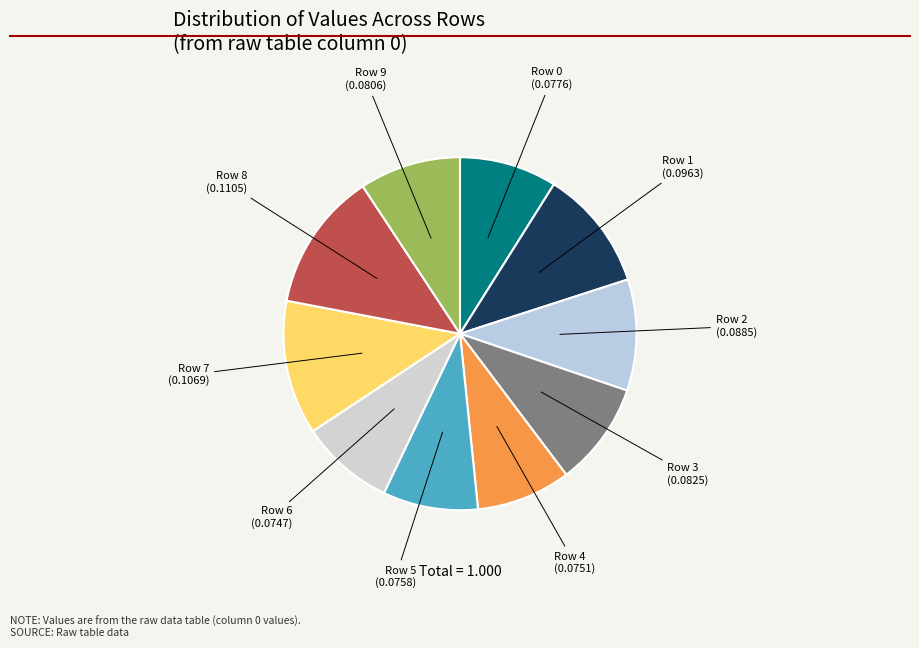

Count the number of slices in the pie.

10